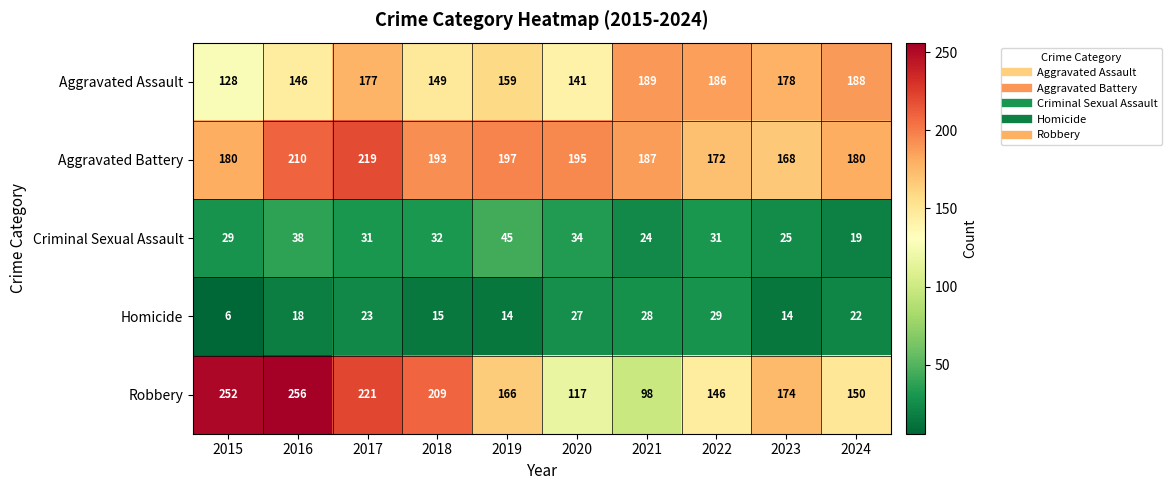

Rank the series by their maximum value, from highest to lowest.

Robbery, Aggravated Battery, Aggravated Assault, Criminal Sexual Assault, Homicide